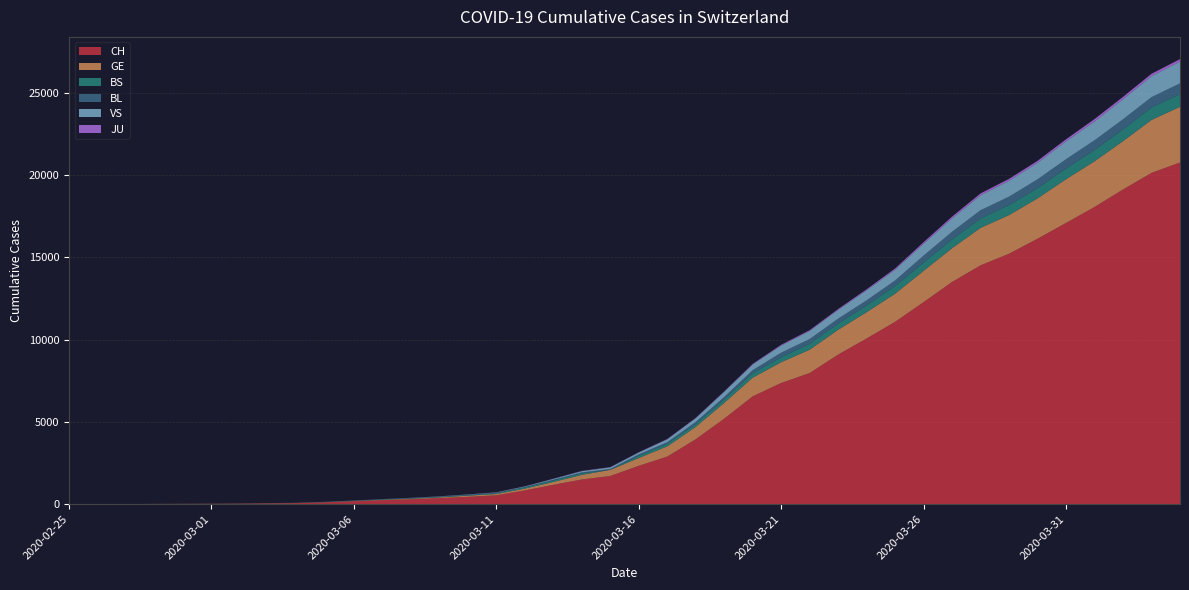

Reading left to right, what are all the values shown in this chart?

CH: 1	2	4	11	14	20	26	46	63	109	175	243	298	368	447	540	839	1176	1500	1713	2332	2892	3947	5199	6555	7368	7975	9094	10075	11087	12285	13512	14521	15228	16141	17098	18069	19133	20141	20773
GE: 0	1	1	3	5	7	7	9	9	13	17	26	35	44	68	79	108	173	282	372	472	619	751	961	1136	1262	1417	1509	1598	1708	1902	2051	2277	2349	2450	2657	2775	2938	3220	3384
BS: 0	0	1	1	1	1	1	3	3	8	15	21	24	28	33	49	73	92	100	0	144	165	182	222	272	299	358	376	414	466	505	534	573	609	621	657	691	718	758	771
BL: 0	0	0	1	2	2	2	2	2	6	6	15	19	20	22	26	26	42	47	54	76	89	116	134	184	282	289	302	306	341	422	466	502	511	539	561	588	610	625	656
VS: 0	0	0	1	1	0	3	3	4	5	6	0	7	12	17	22	30	53	76	98	116	173	225	311	346	433	490	527	606	651	715	808	902	964	1000	1085	1145	1218	1273	1319
JU: 0	0	0	0	0	0	0	1	1	2	3	4	4	5	6	6	9	10	15	16	17	24	26	31	37	49	51	57	66	78	99	112	118	118	122	127	144	145	149	153